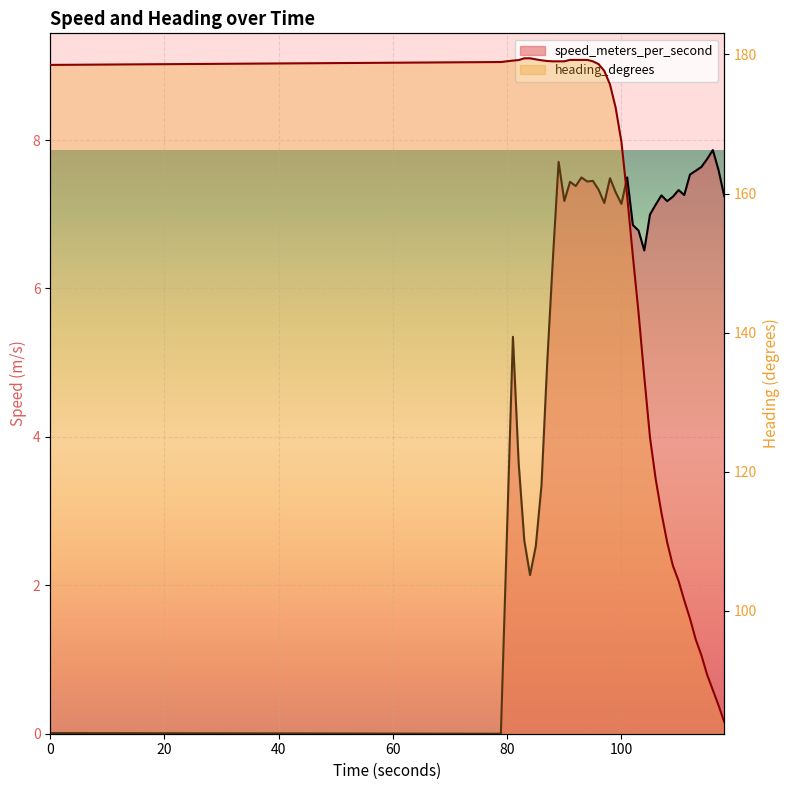

What is the total value across all series at 95.0?

186.5